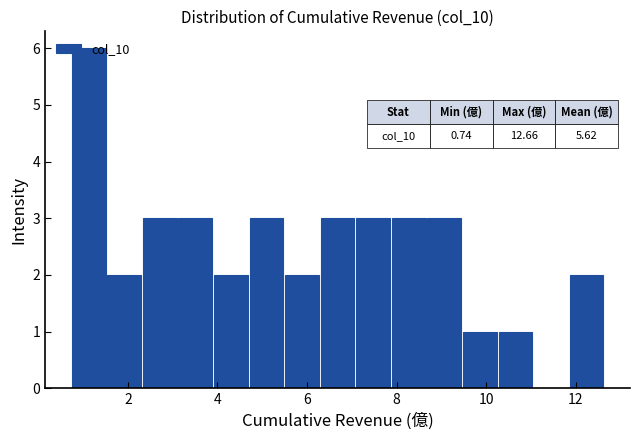

Read against the x-axis, roughly where is the centre of the tallest bar?

1.2